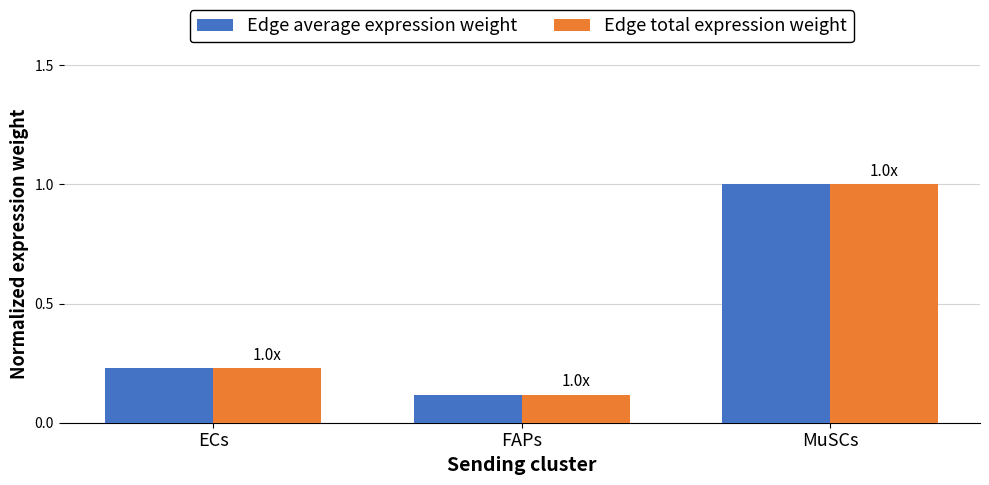

Is it true that Edge total expression weight equals 1.0 at MuSCs?

True